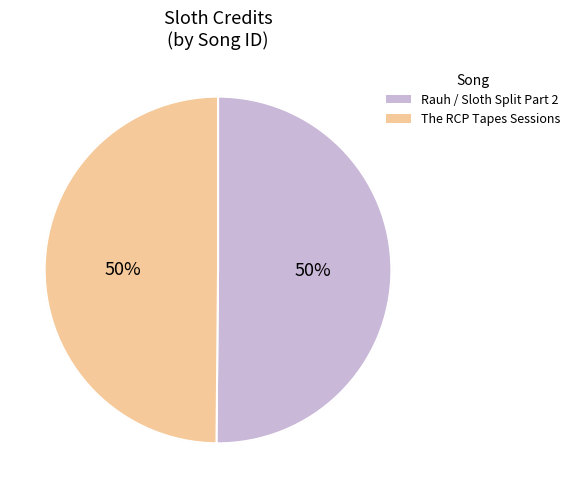

Is the sum of 2714008 and 2729062 greater than half?

Yes